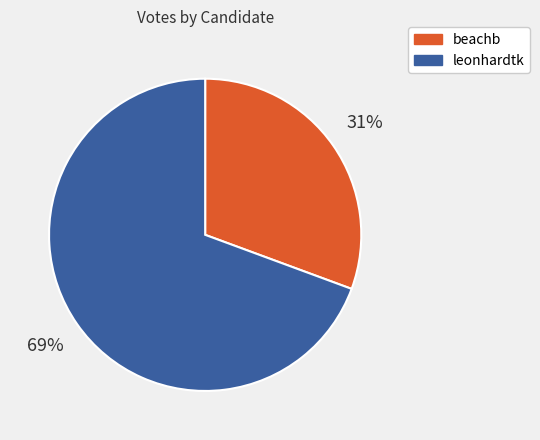

How many segments does this pie chart have?

2